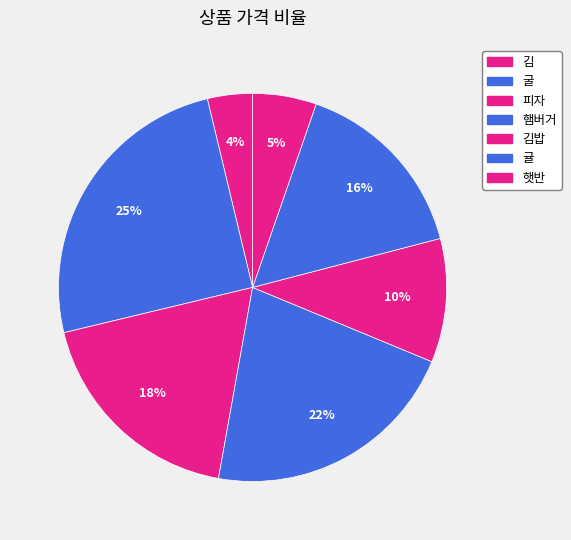

Count the number of slices in the pie.

7